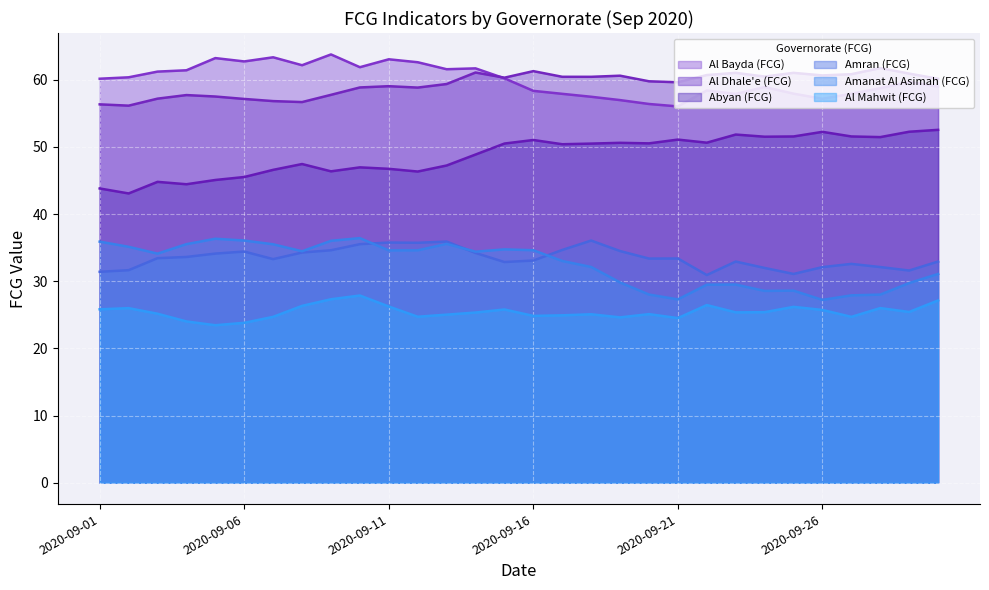

True or false: Abyan (FCG) and Al Mahwit (FCG) intersect in this chart.

False